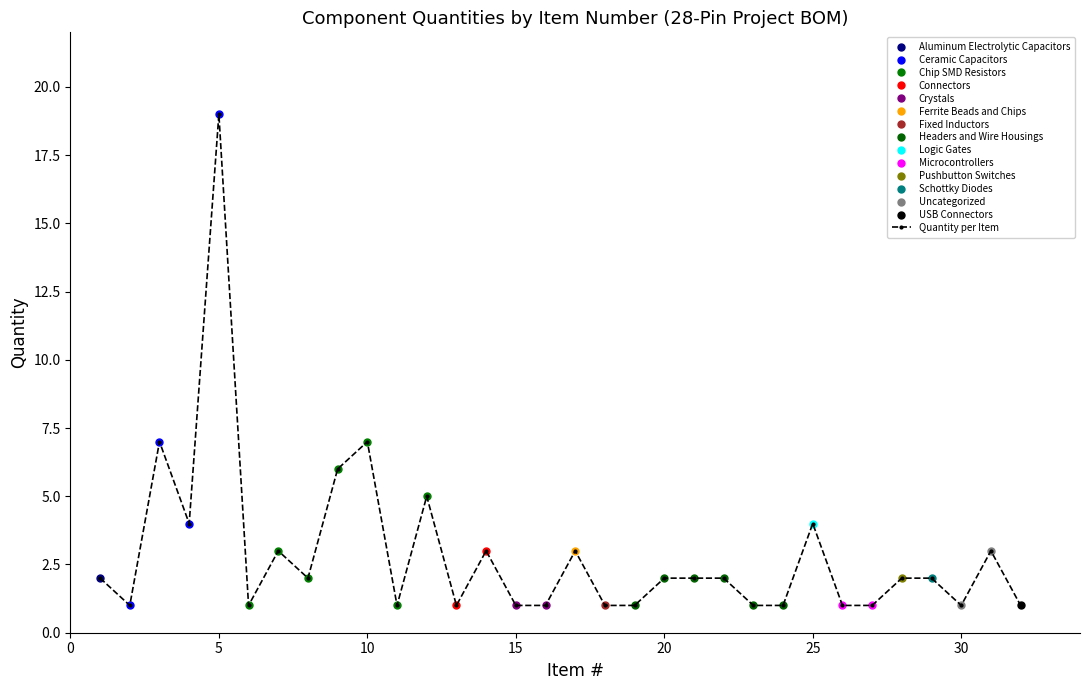

How many lines are shown in the chart?

1